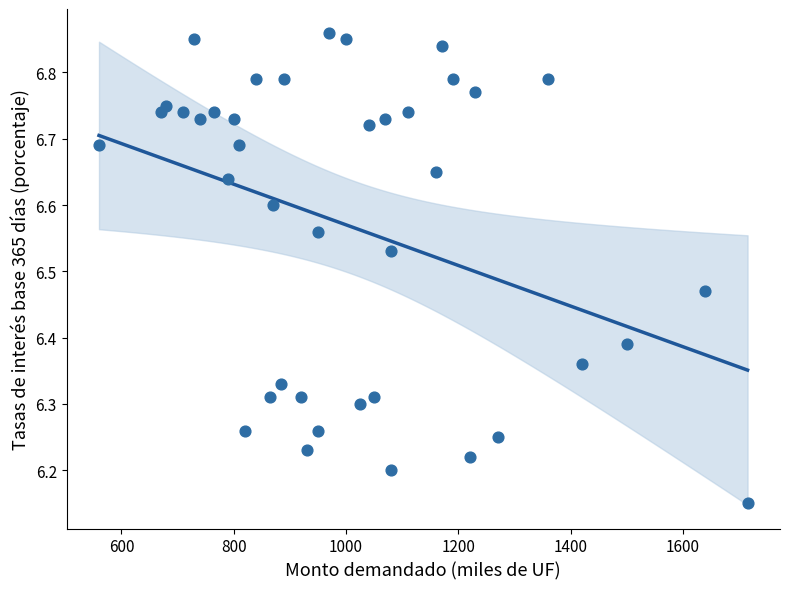

What is the range of X values (max minus min)?

1155.0